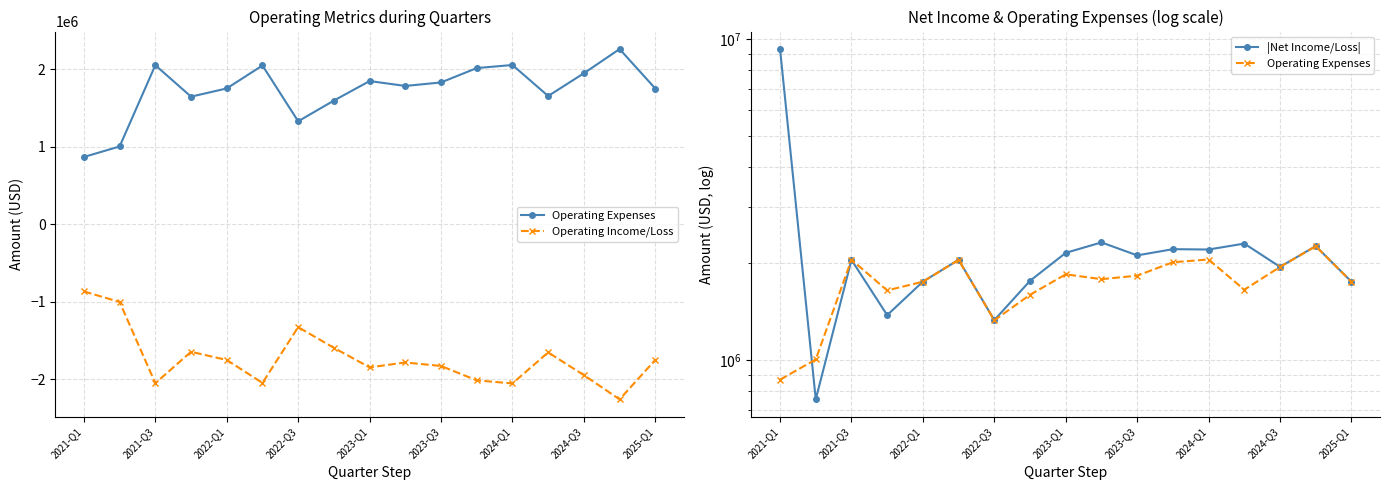

Reading left to right, list all the values displayed in this chart.

Operating Expenses: 867740	1003438	2052128	1646130	1752248	2048362	1328291	1595519	1847406	1784290	1829562	2015110	2054620	1654390	1947850	2260279	1751013
Operating Income/Loss: -867740	-1003438	-2052128	-1646130	-1752248	-2048362	-1328291	-1595519	-1847406	-1784290	-1829562	-2015110	-2054620	-1654390	-1947850	-2260279	-1751013
|Net Income/Loss|: 9296498	753521	2049403	1378648	1753258	2050385	1330314	1763487	2155312	2322862	2116482	2212840	2207328	2303425	1949428	2261858	1752565